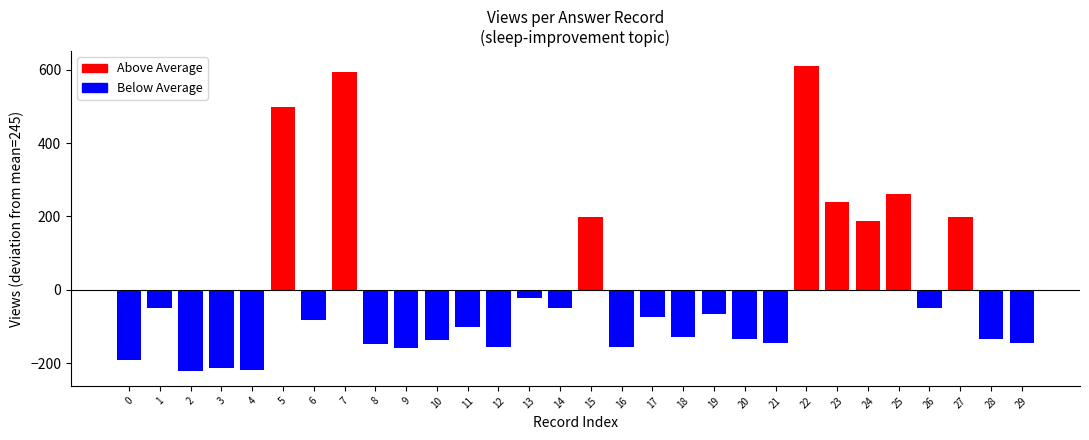

How many values exceed 162?

14